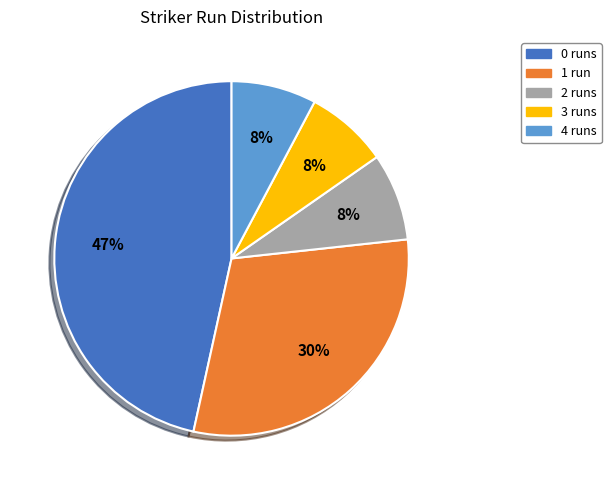

Is there a majority slice in this chart?

No